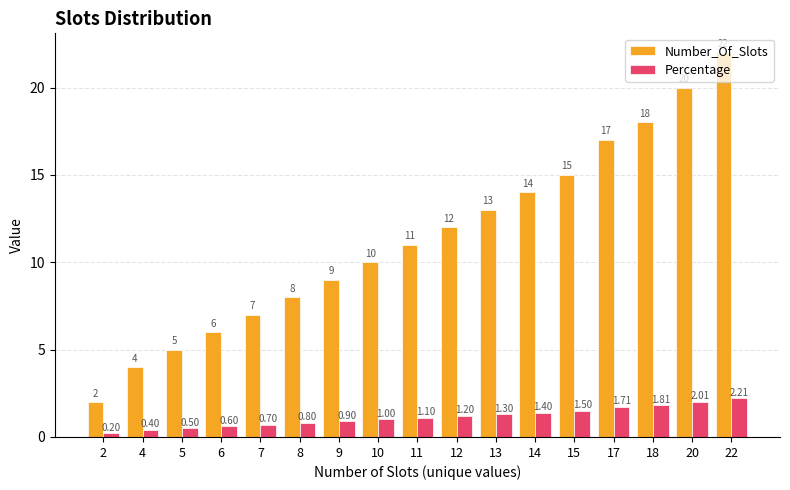

Which series has the largest range (max minus min)?

Number_Of_Slots